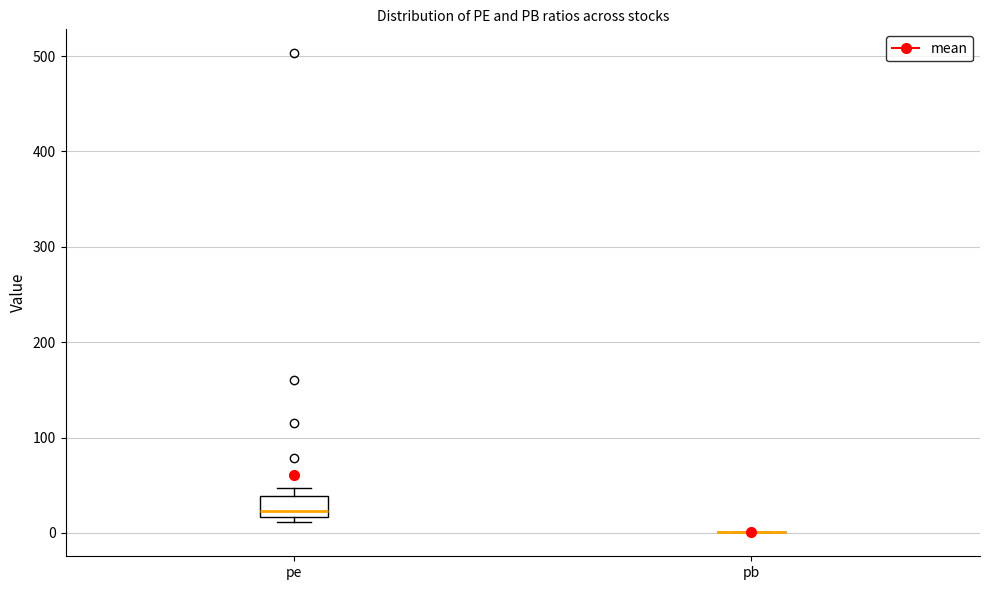

Comparing the boxes themselves (not the whiskers), which one is the tallest?

pe